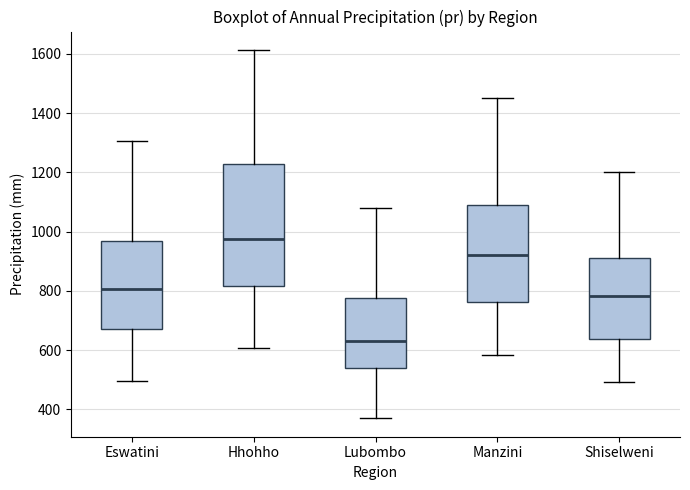

Which box is the tallest, from its lower edge to its upper edge?

Hhohho